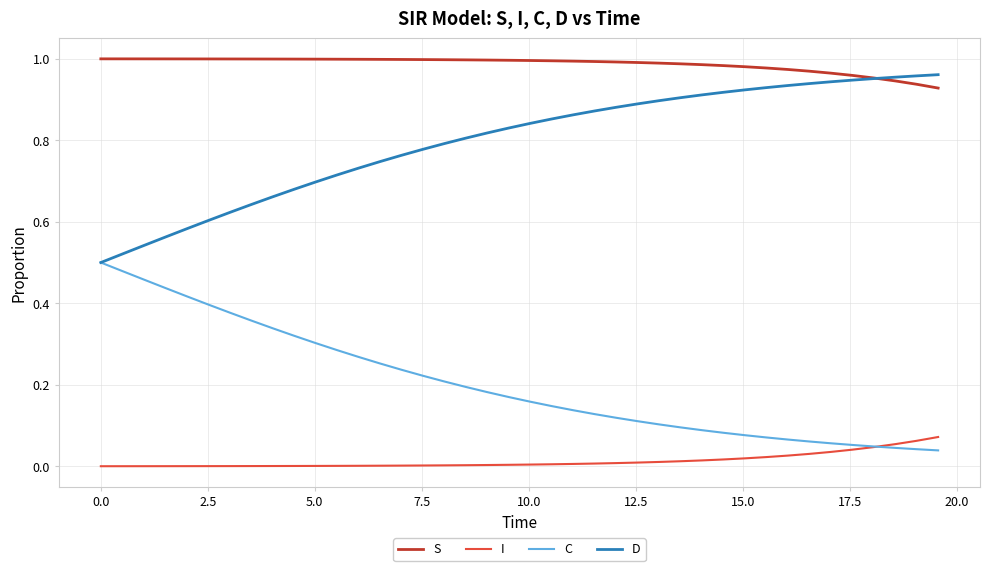

Which series has the largest total across all categories?

S